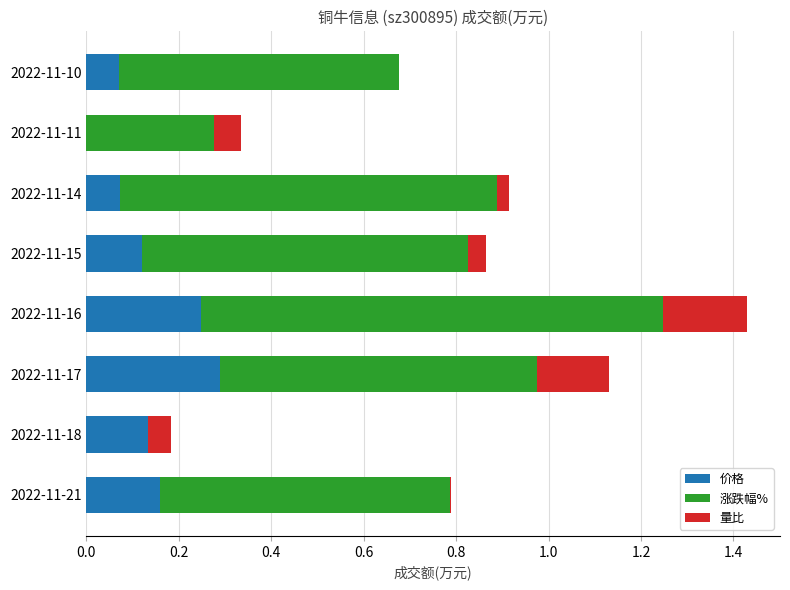

The value of 价格 at 2022-11-17 is 0.4. True or false?

False